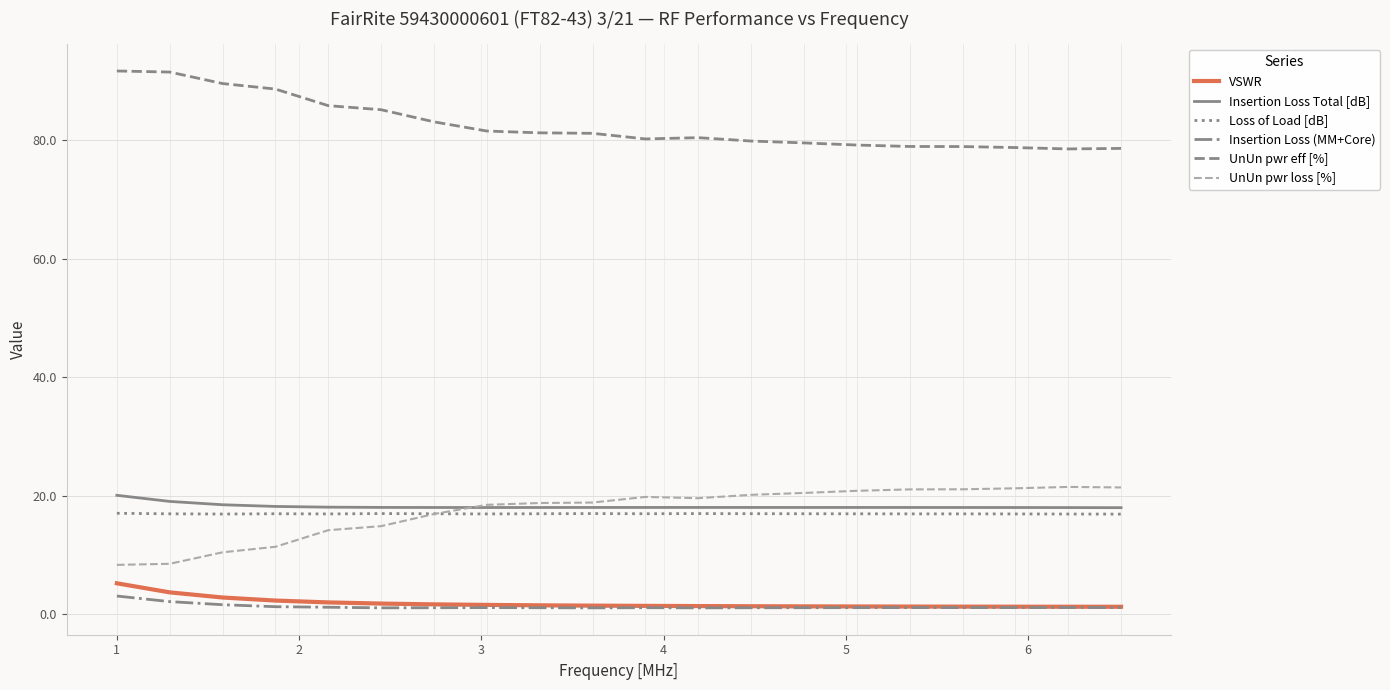

How many categories are shown in the chart?

20